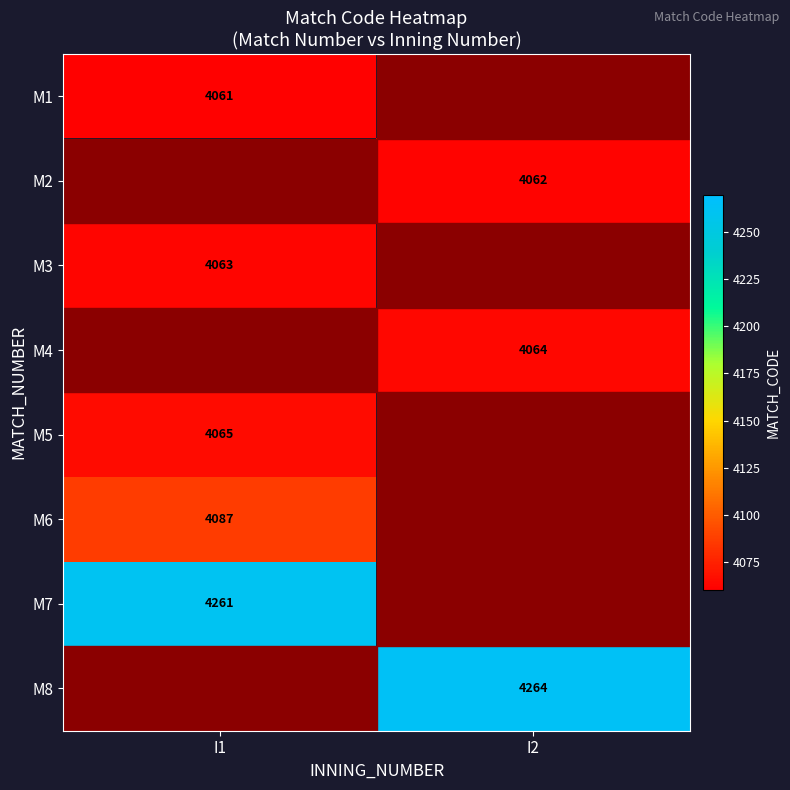

Is it true that M3 equals 7243 at I1?

False